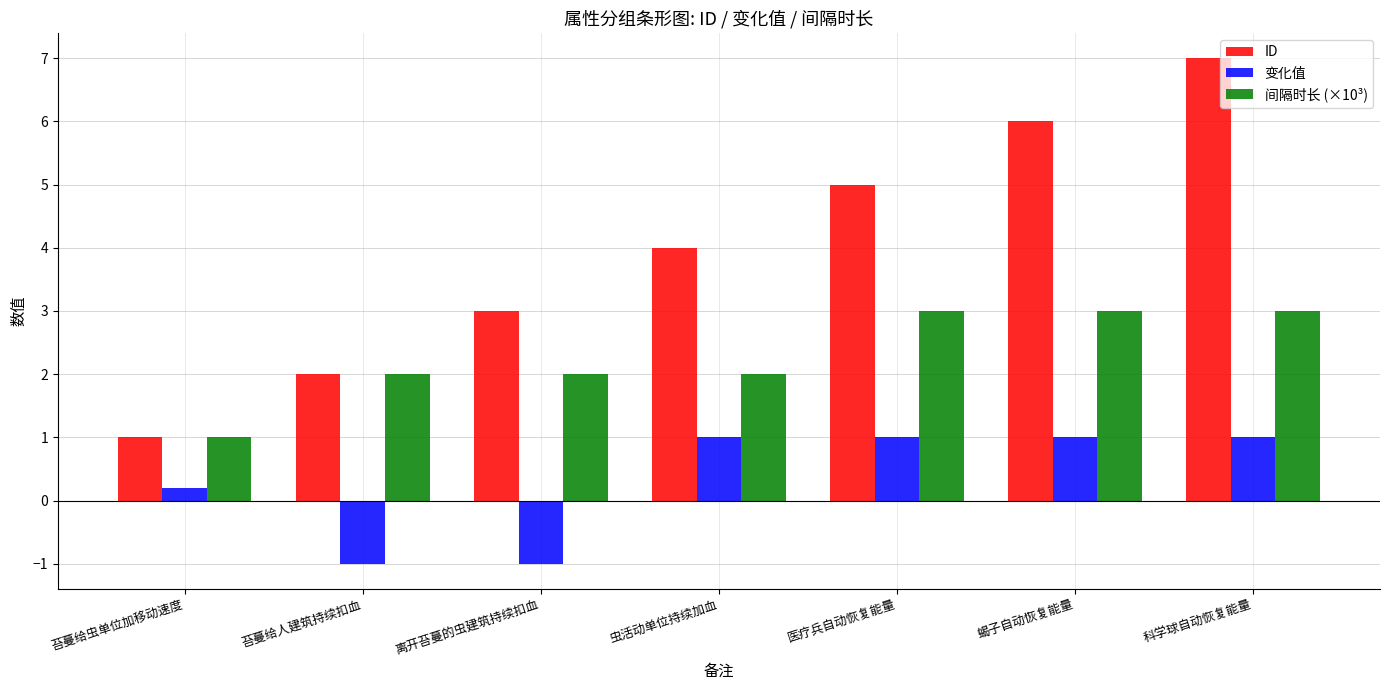

What position from the left is 医疗兵自动恢复能量?

5